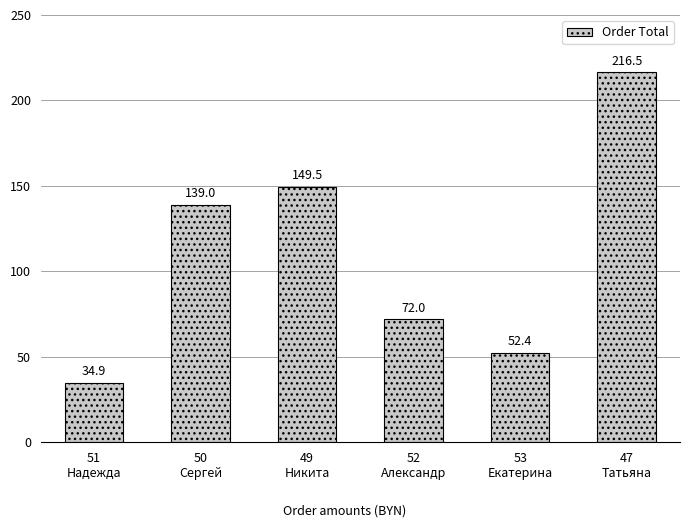

What is the label of the 5th bar from the right?

50
Сергей